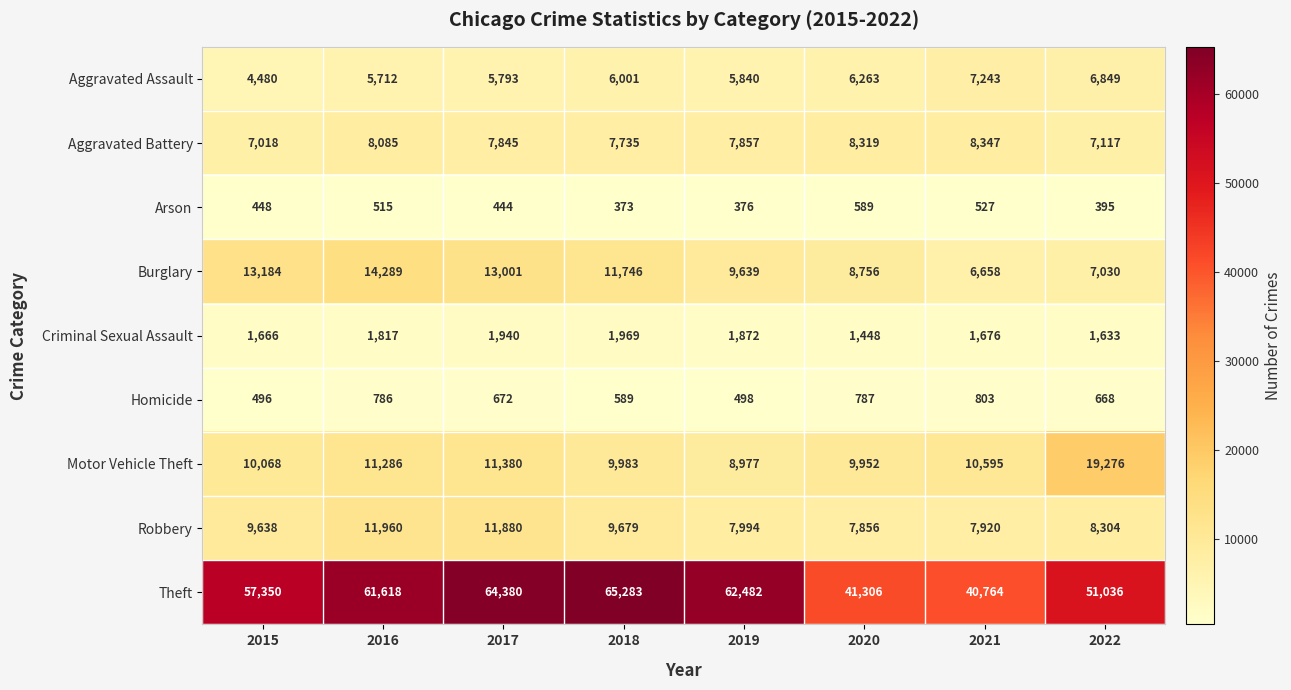

How many series are shown in this chart?

9